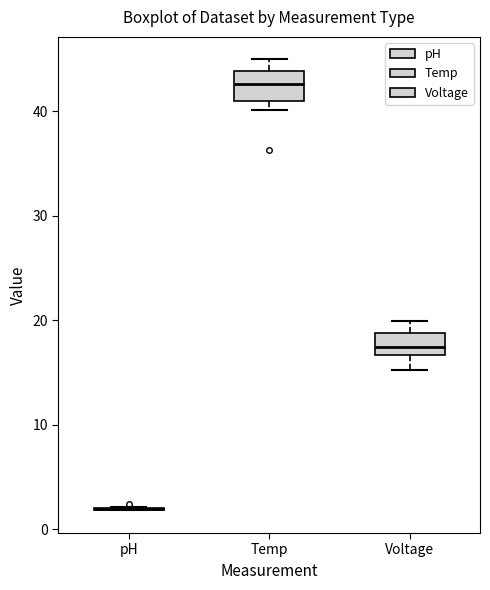

Reading left to right, read every box against the y-axis: the position of its median line, the range the box covers, and the ends of its whiskers. The values are not printed on the chart, so give them approximately, as read against the axis.

pH: box collapsed to a line at 2, whiskers 2 to 2
Temp: median 43, box 41 to 44, whiskers 40 to 45
Voltage: median 17 (inside the box), box 17 to 19, whiskers 15 to 20